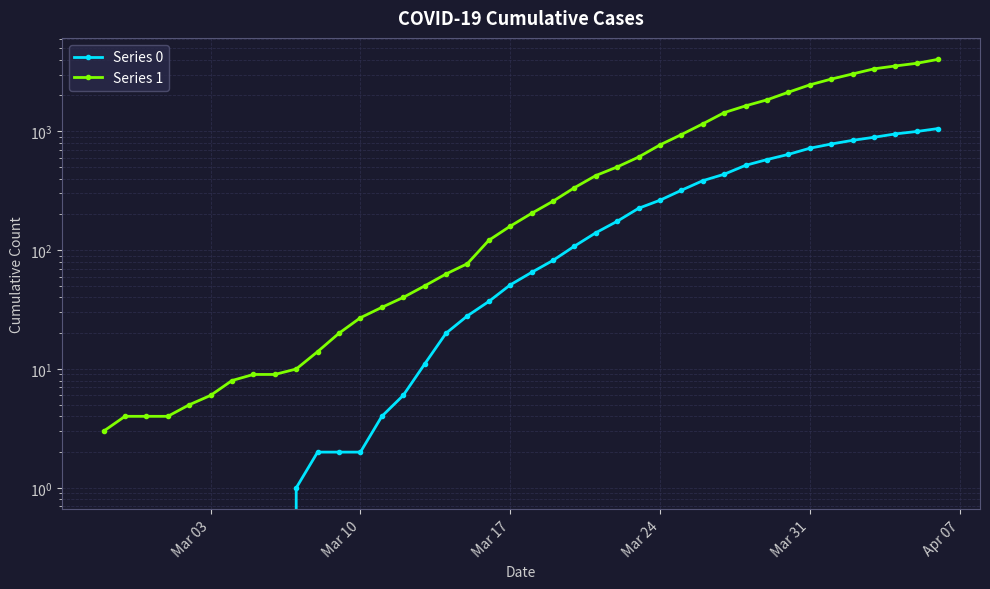

Is this an area chart (filled region under the line)?

No